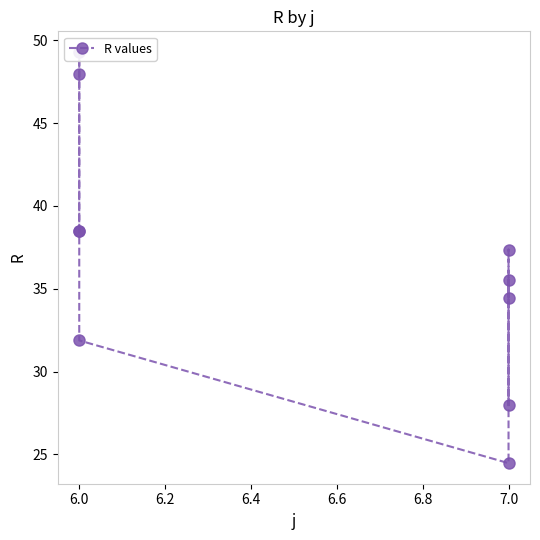

How many distinct data groups are displayed?

1